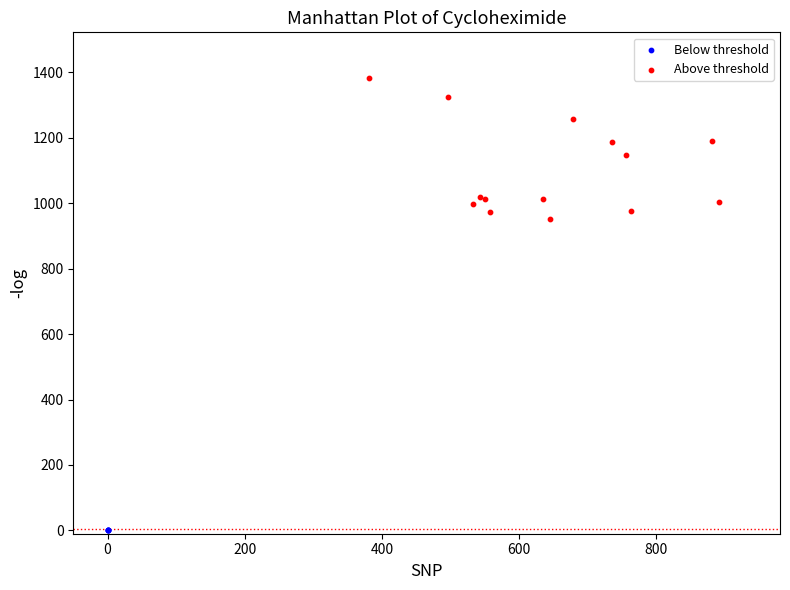

Which series reaches the maximum Y coordinate?

Above threshold